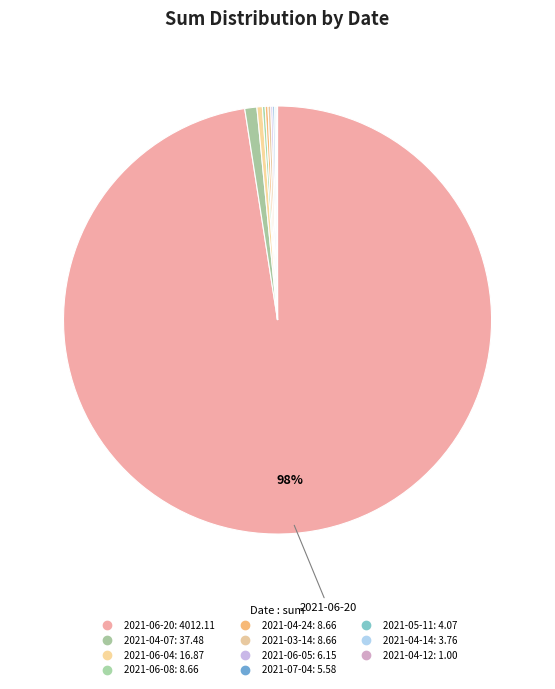

Rank the categories by value from highest to lowest.

2021-06-20, 2021-04-07, 2021-06-04, 2021-06-08, 2021-04-24, 2021-03-14, 2021-06-05, 2021-07-04, 2021-05-11, 2021-04-14, 2021-04-12